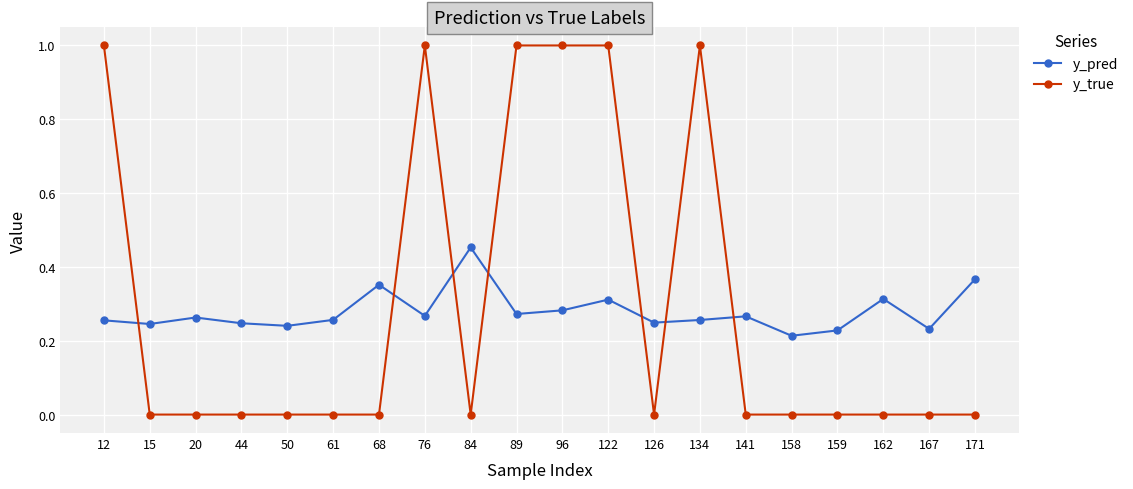

Rank the series by their maximum value, from highest to lowest.

y_true, y_pred